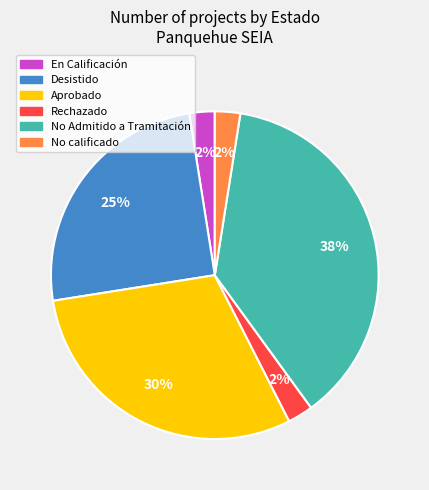

Does any single category account for the majority?

No